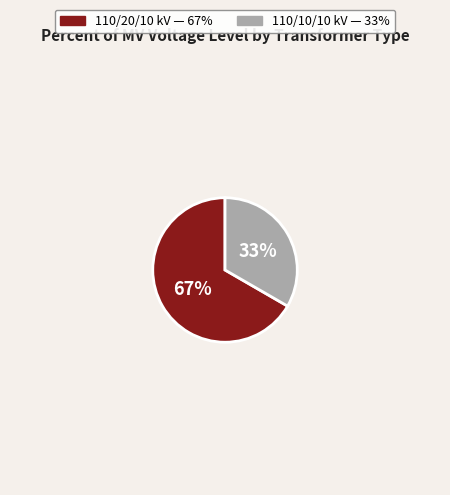

To the nearest percent, what is the average slice percentage?

50%